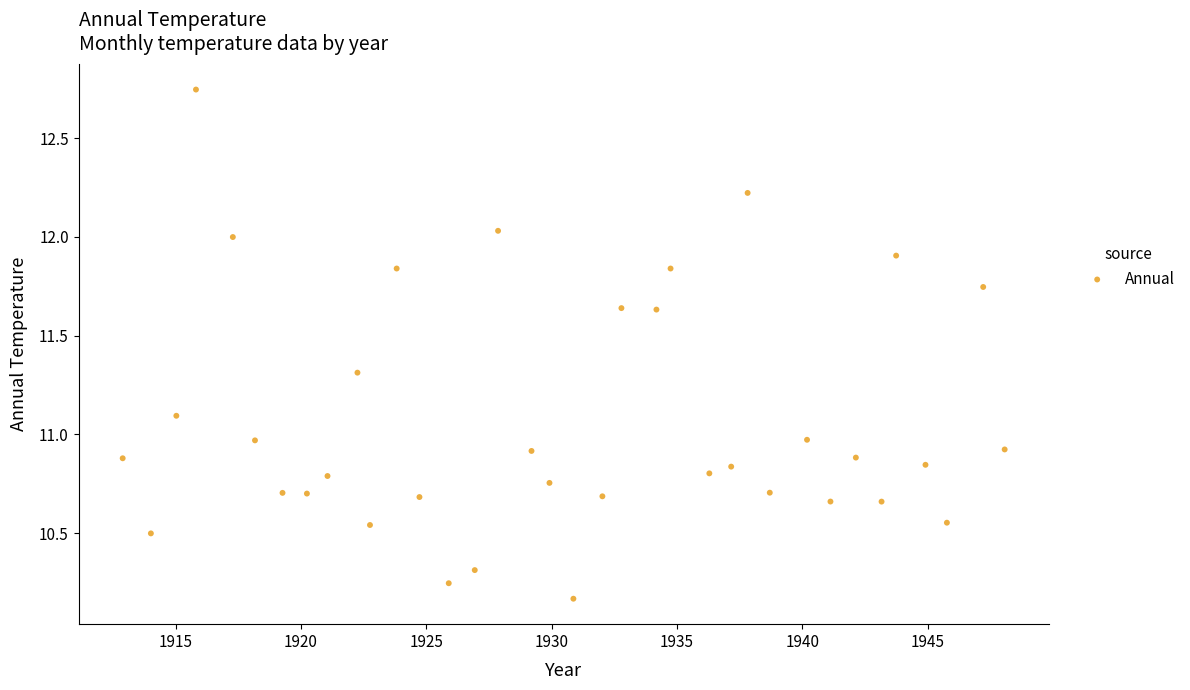

What is the range of Y values (max minus min)?

2.6